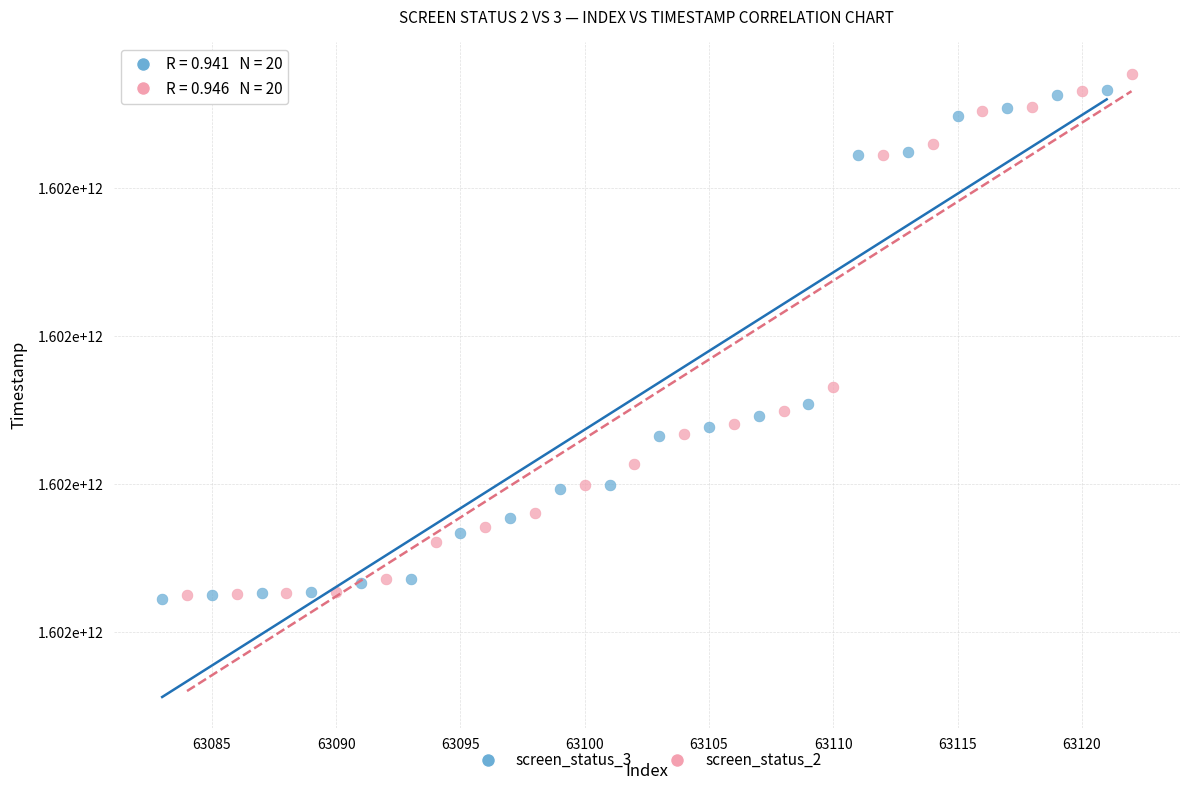

What are all the series names shown in the legend?

screen_status_3, screen_status_2